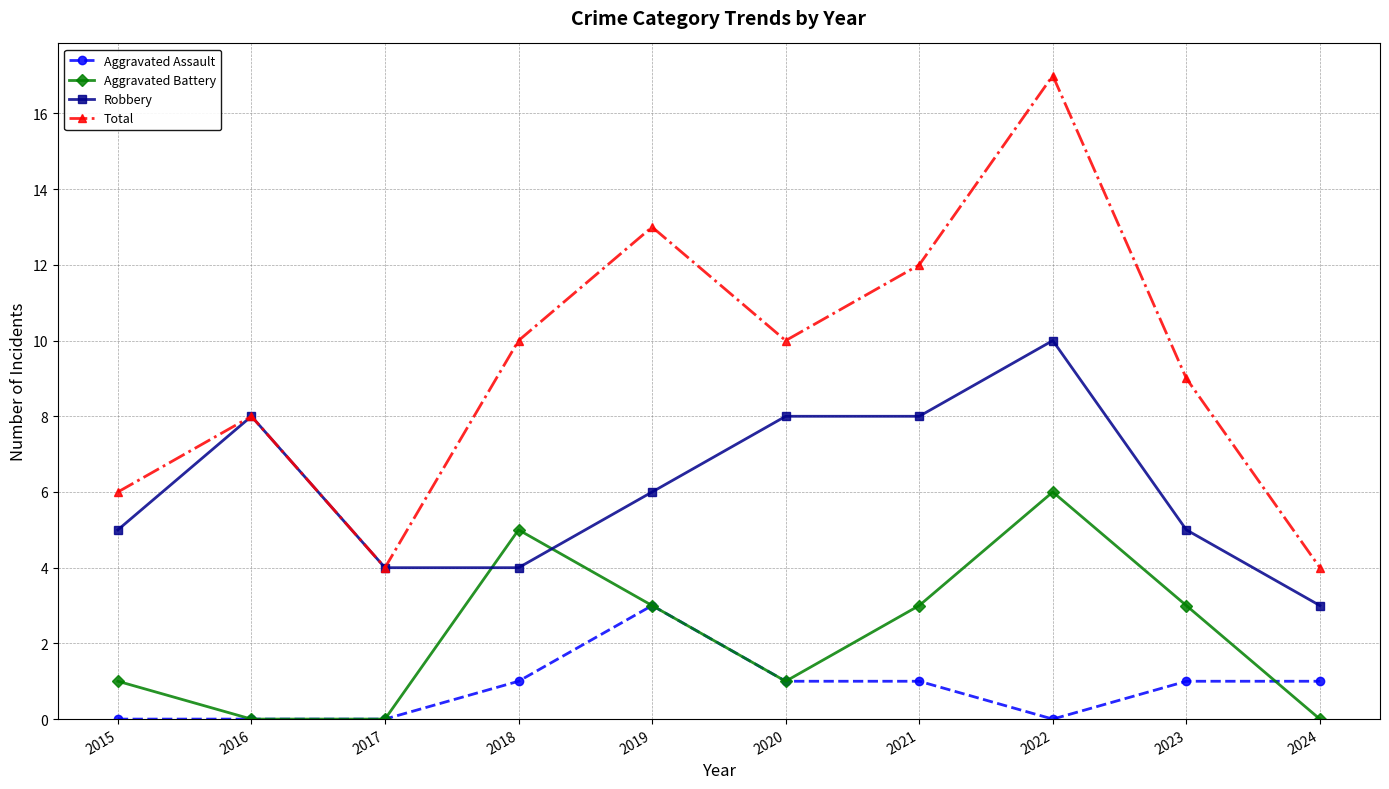

Is it true that Aggravated Assault equals 1 at 2022?

False